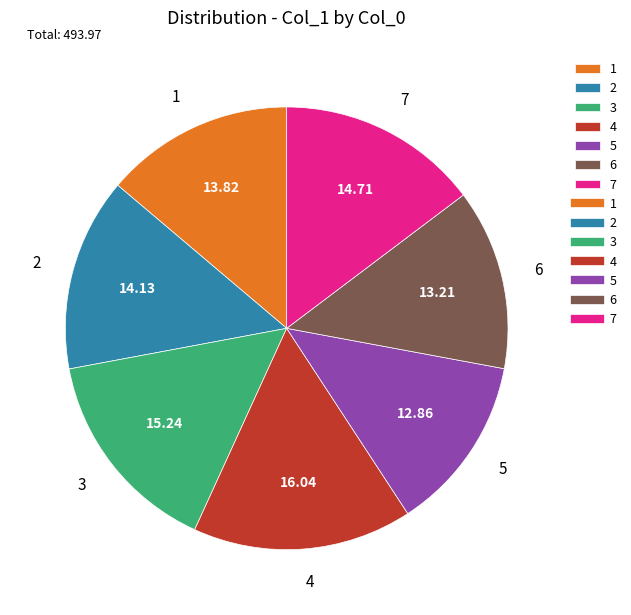

Is the sum of 7 and 3 greater than half?

No